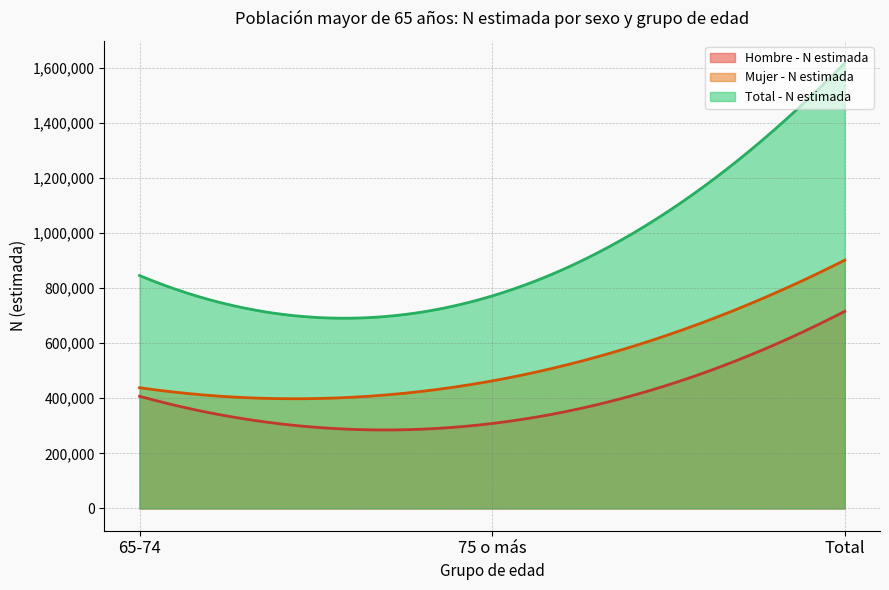

Which series has the widest spread of values?

Total - N estimada